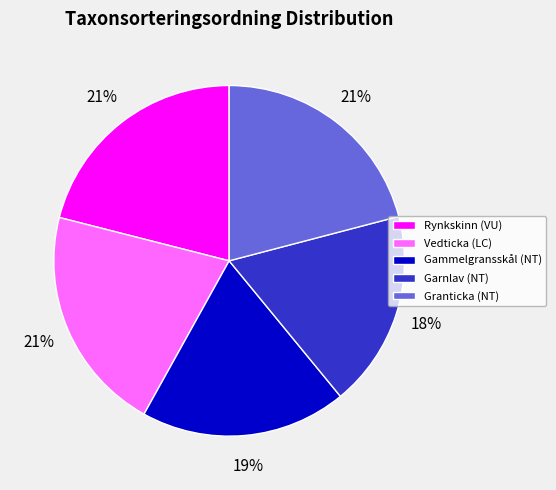

Which has a higher value, Garnlav (NT) or Vedticka (LC)?

Vedticka (LC)